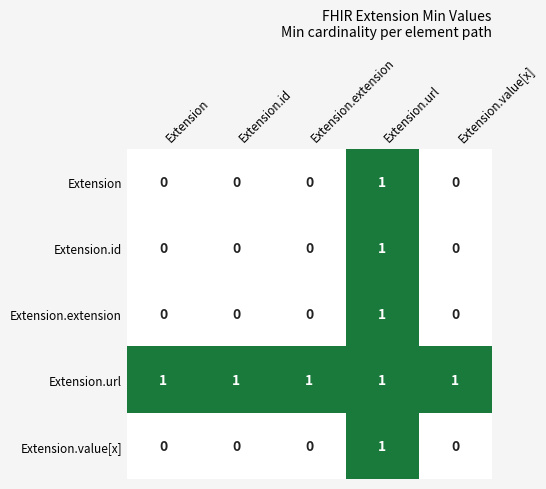

At which category is the sum across all series the highest?

Extension.url